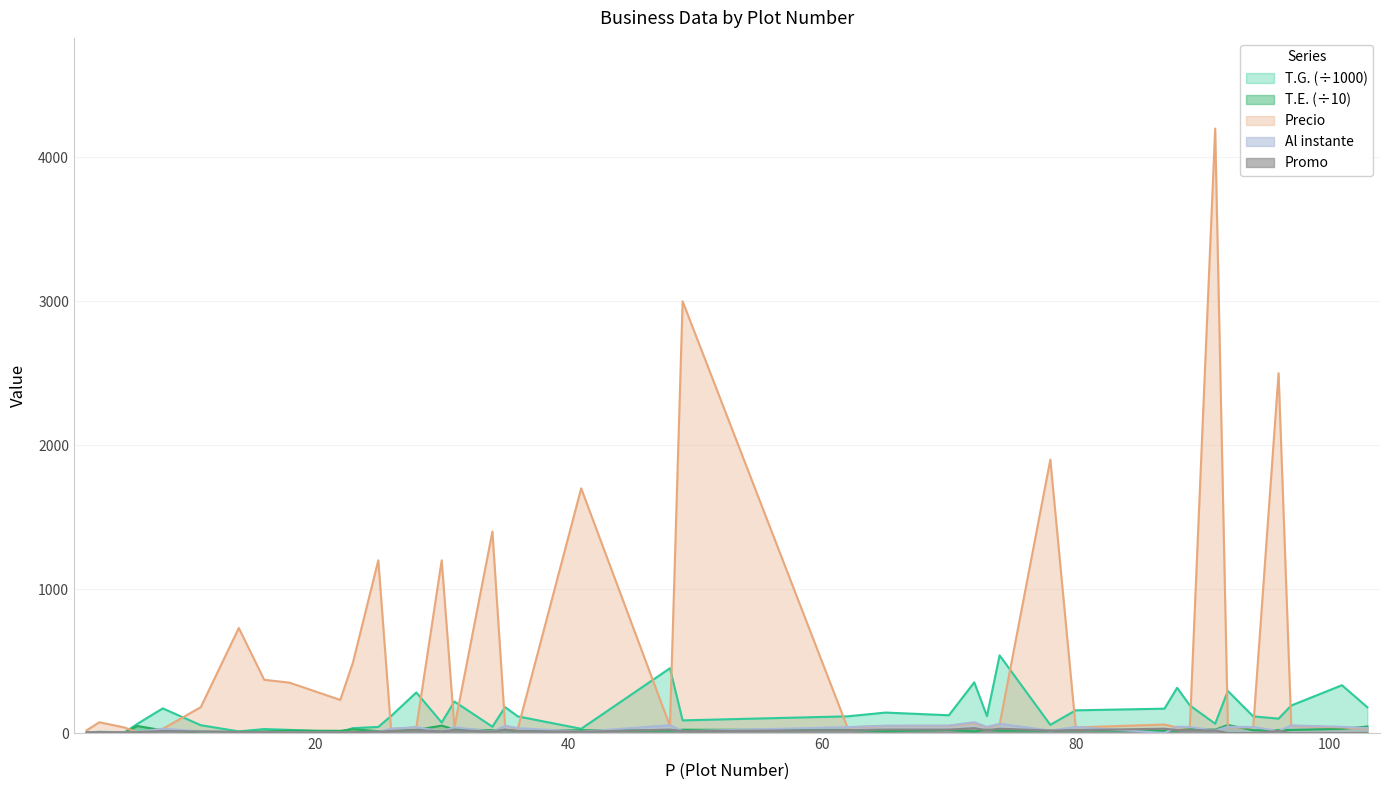

Which series has the widest spread of values?

Precio